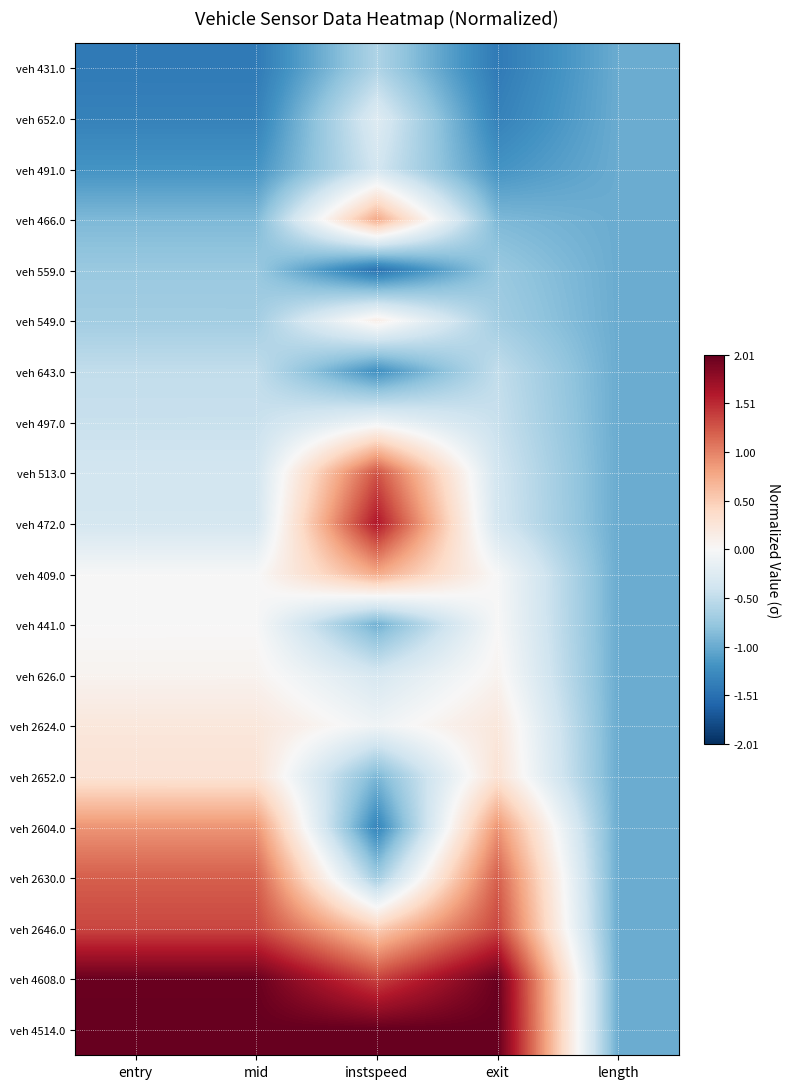

Which label corresponds to the largest value in the chart?

entry